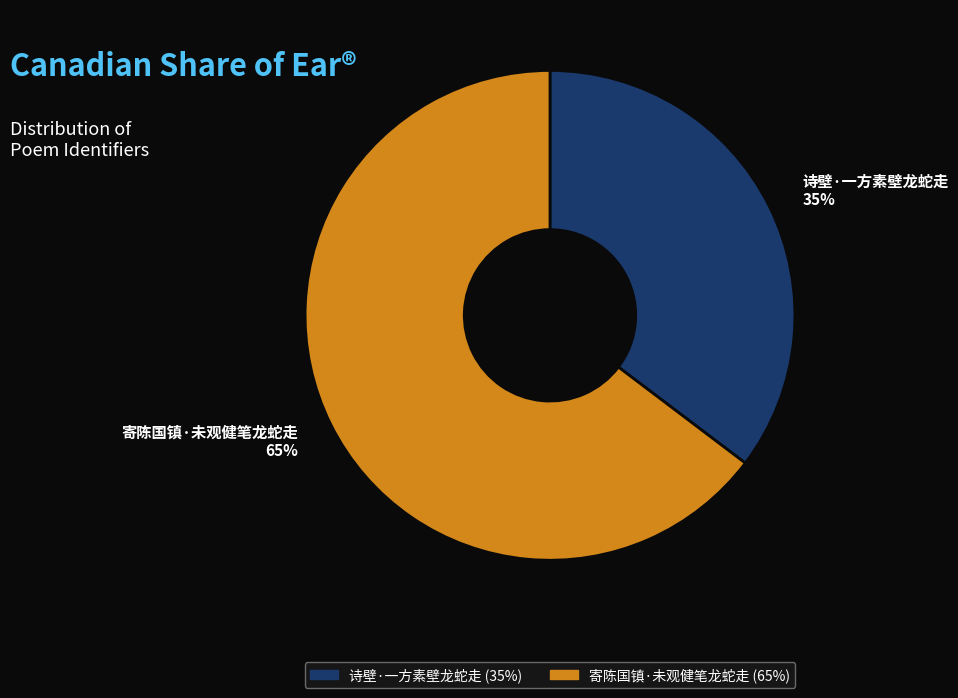

How many segments does this pie chart have?

2